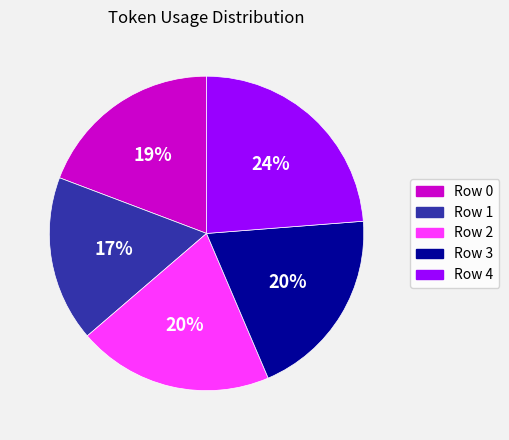

To the nearest percent, what portion does Row 3 represent?

20%